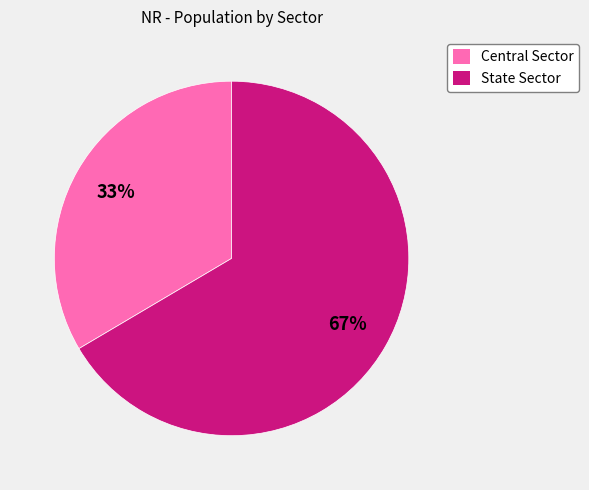

Which slice is the largest?

State Sector